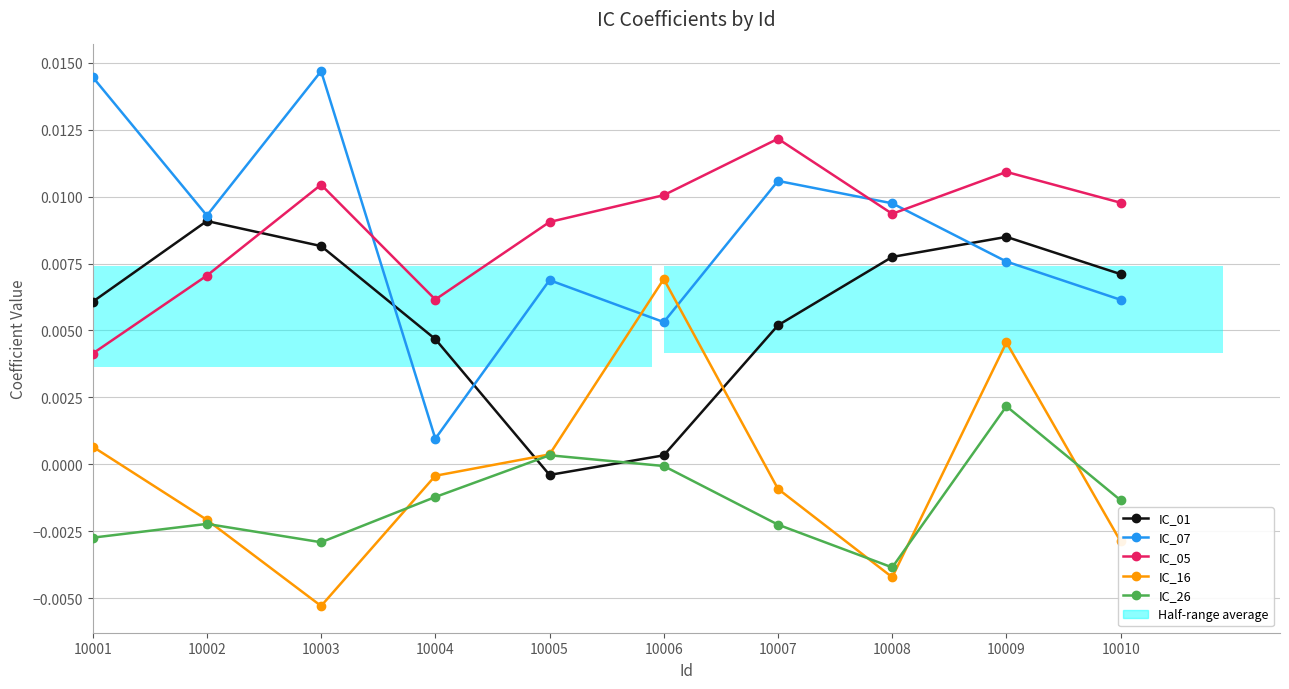

How many categories are shown in the chart?

10